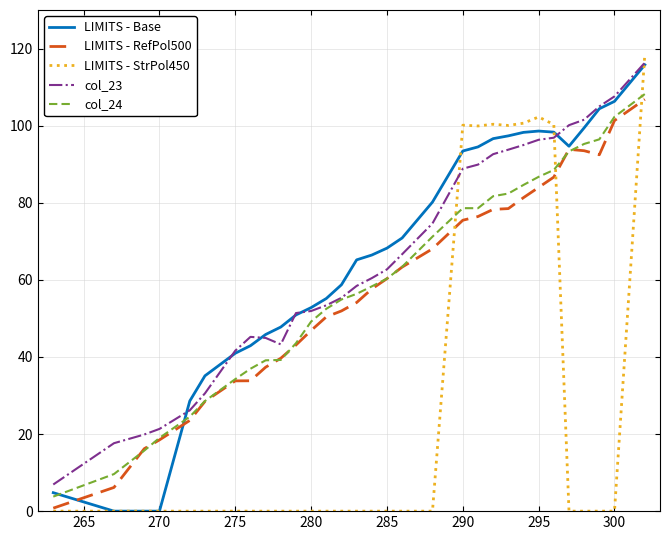

What is the greatest value displayed?

118.6